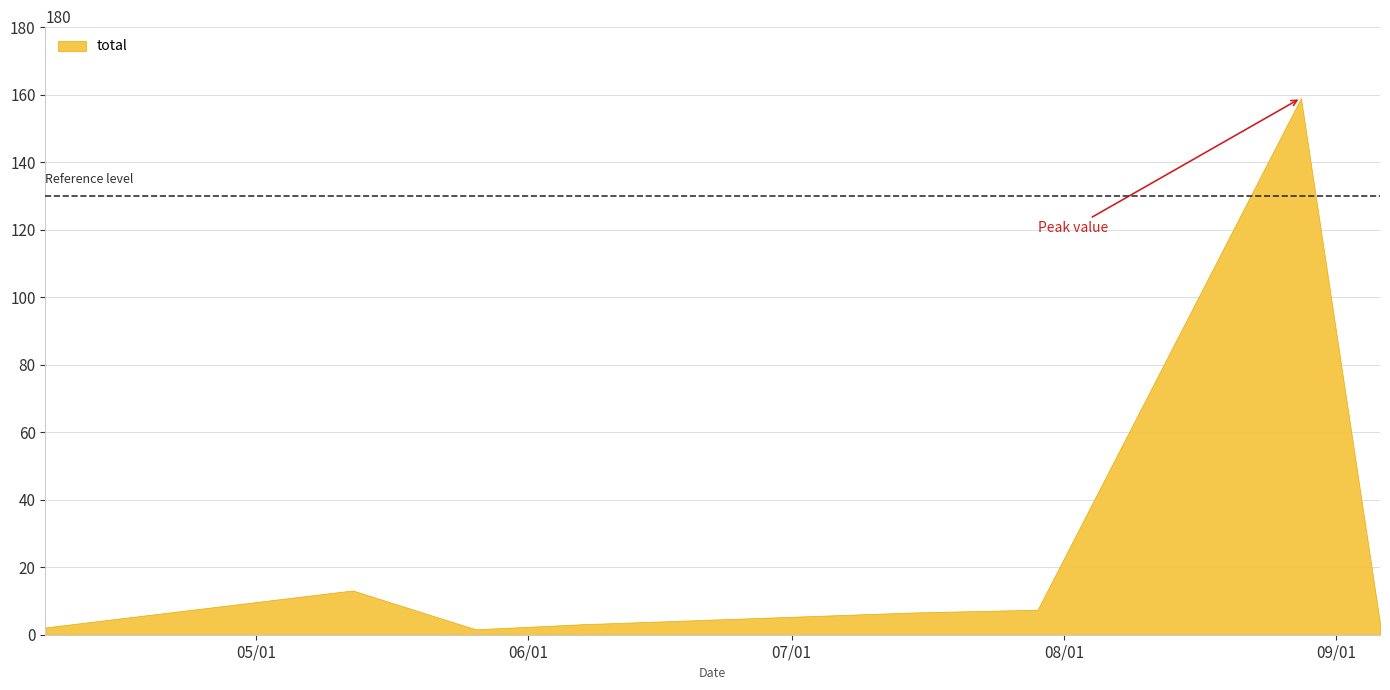

What is the change in value from 2023-04-07 to 2023-06-07?

+0.9